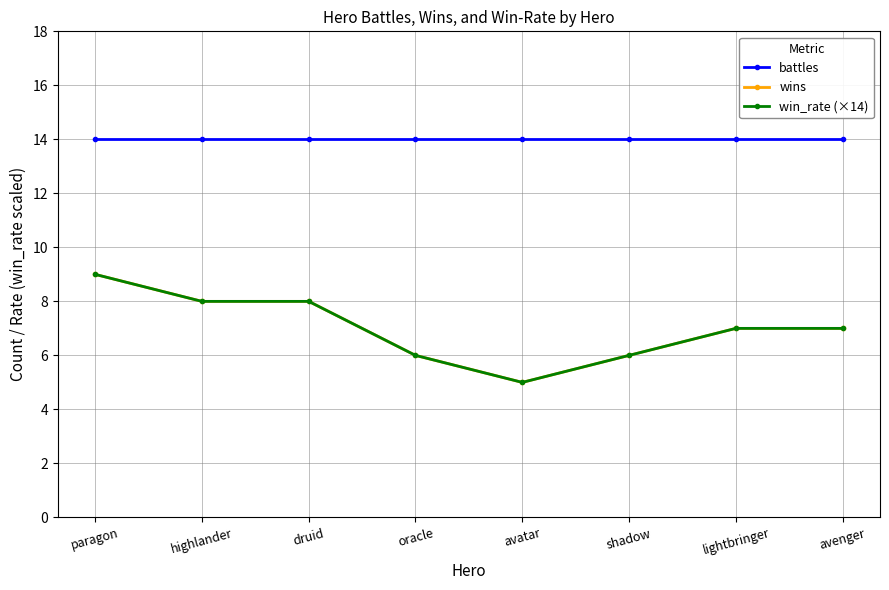

Which category has the lowest value across all series?

avatar